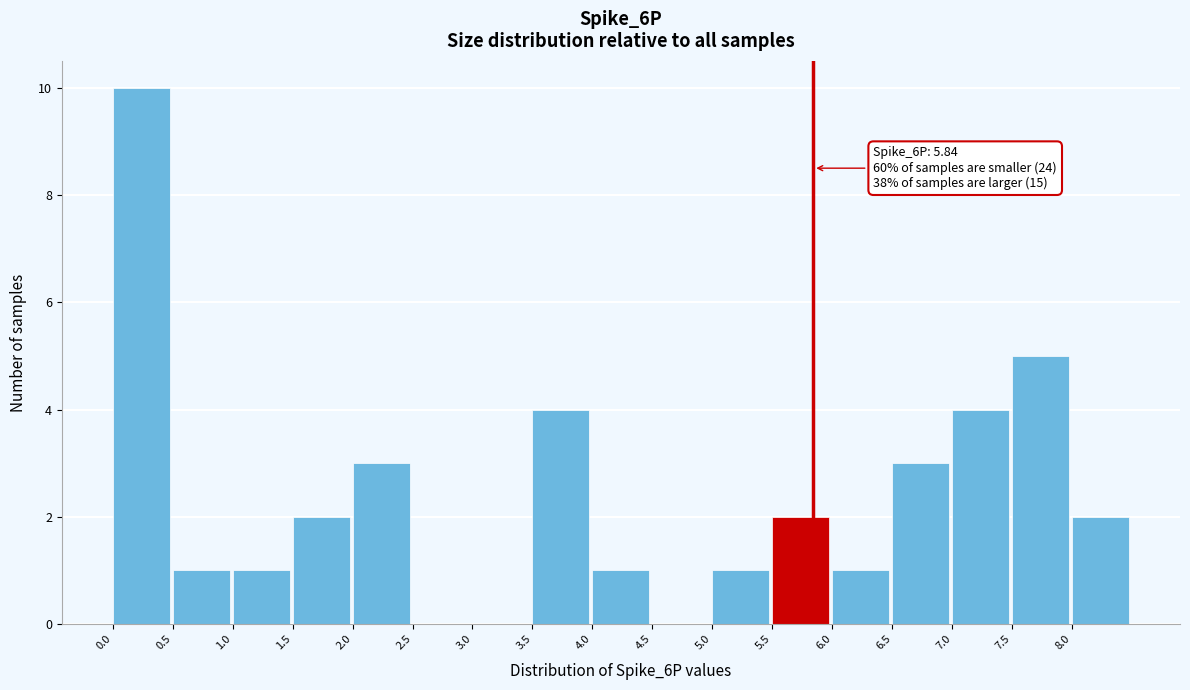

Which range on the x-axis has the tallest bar?

0.0 to 0.5